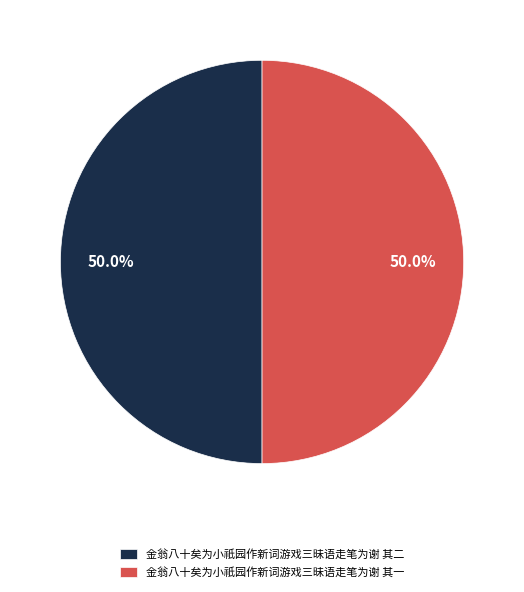

To the nearest percent, what portion does 金翁八十矣为小祇园作新词游戏三昧语走笔为谢 其一 represent?

50%